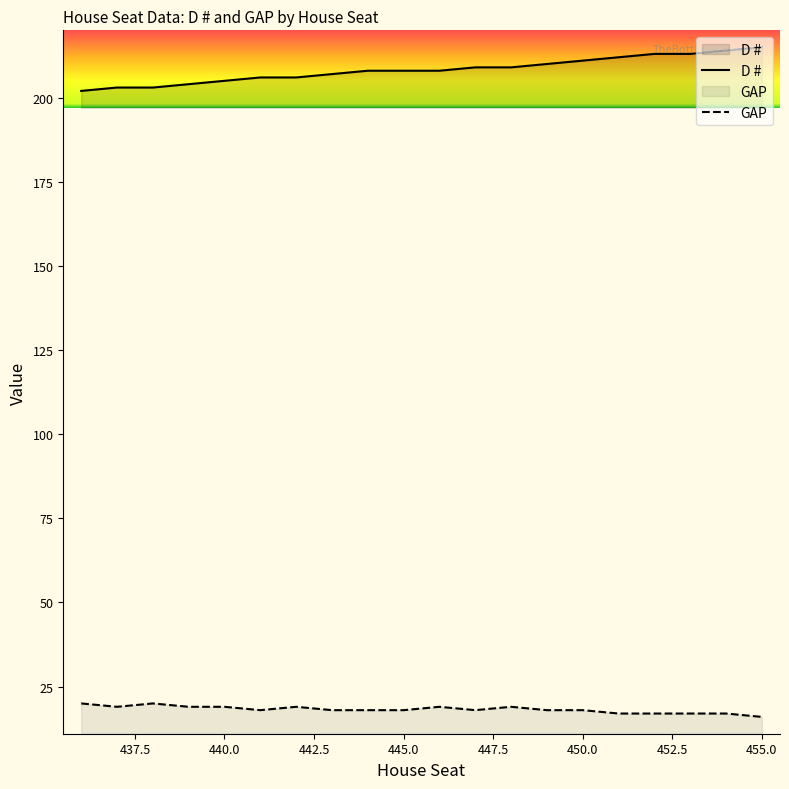

What is the difference between the maximum and minimum values in the D # series?

13